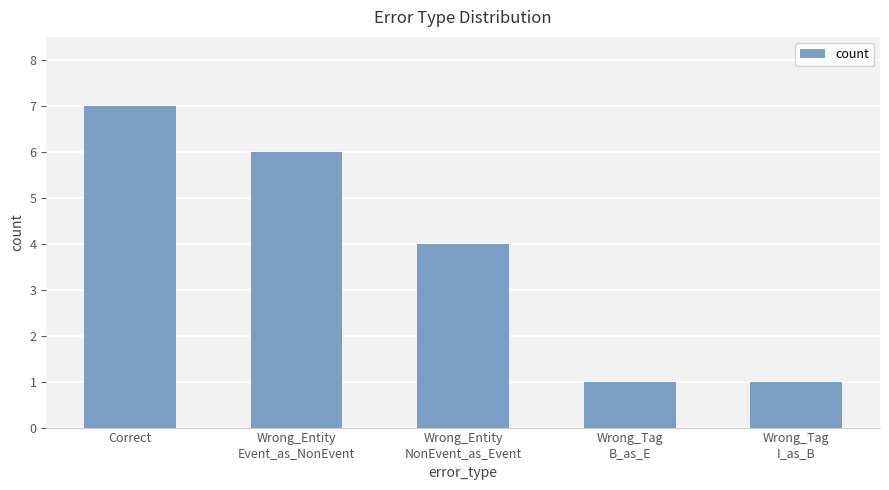

What is the label of the 3rd bar from the left?

Wrong_Entity
NonEvent_as_Event